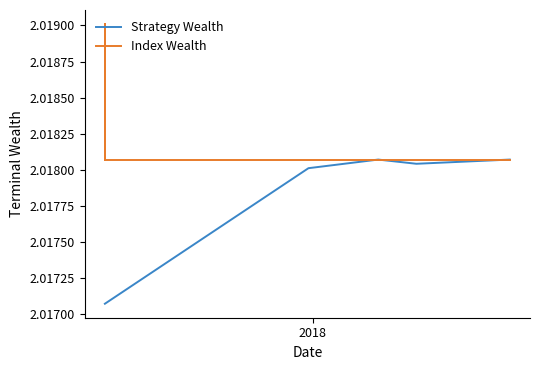

True or false: Strategy Wealth and Index Wealth cross at least once.

False